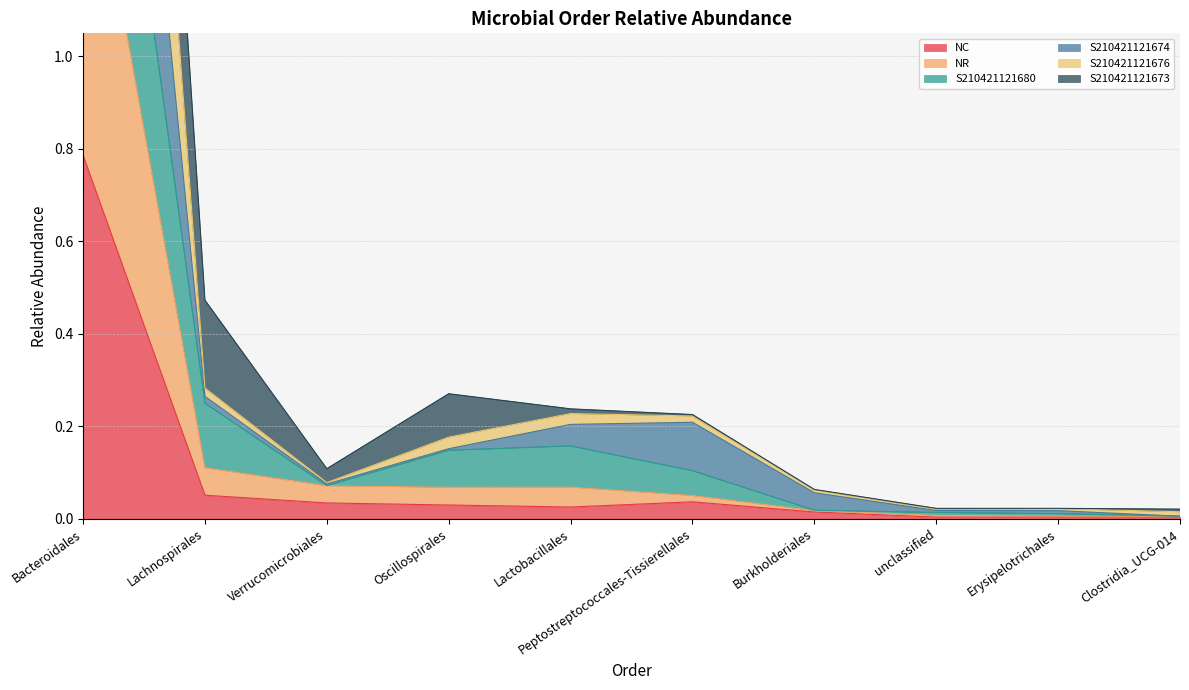

In NR, how many points are lower than both neighbors (excluding endpoints)?

1